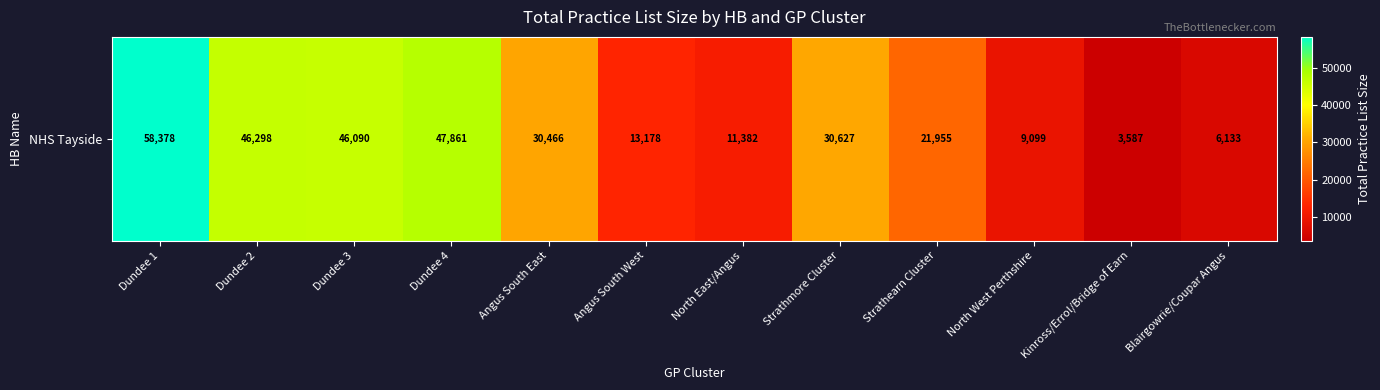

What is the difference between the maximum and minimum values?

54791